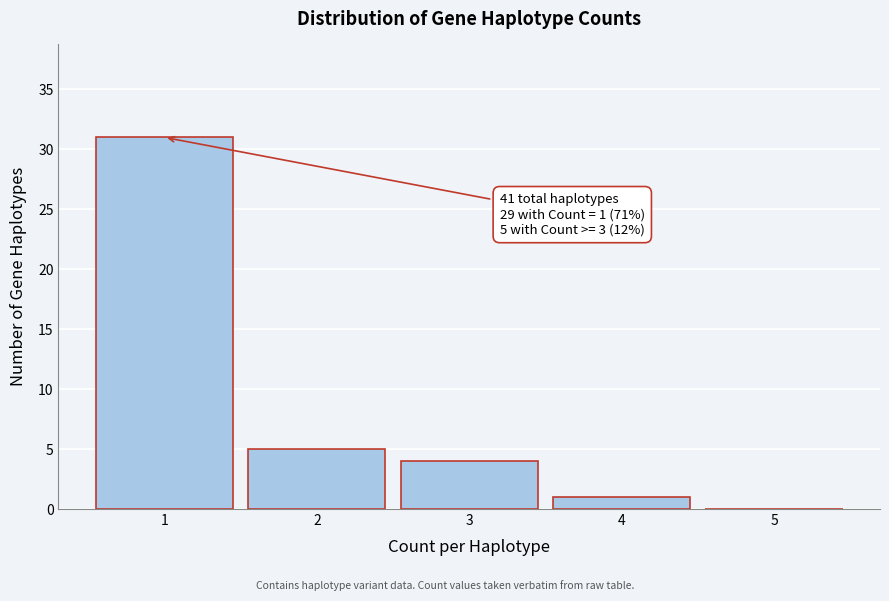

Reading left to right, list all the values displayed in this chart.

1=31	2=5	3=4	4=1	5=0